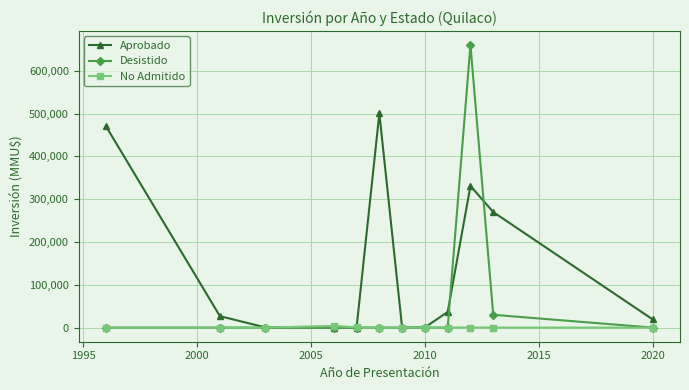

What is the maximum value for Aprobado?

500300